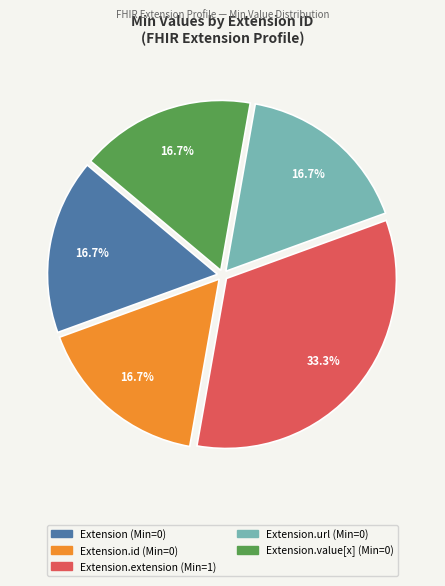

How many slices are in this pie chart?

5